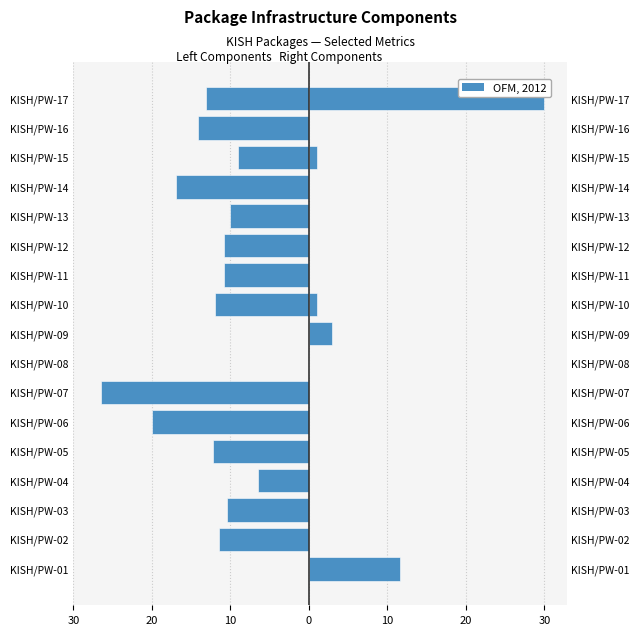

How many bars are there in total?

34